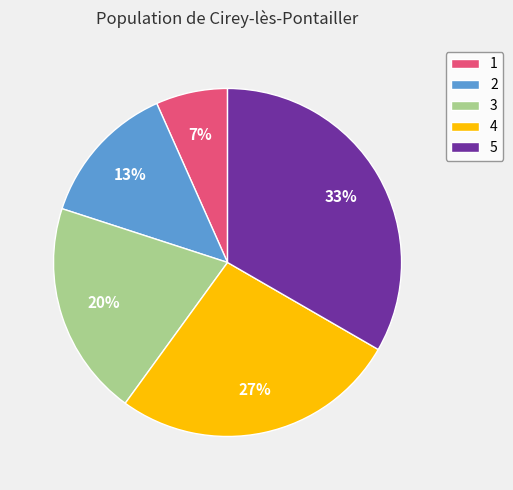

True or false: 1 accounts for 15% of the total.

False